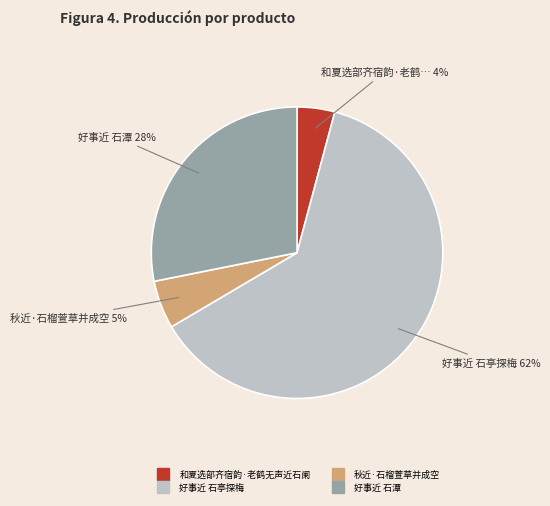

Count the number of slices in the pie.

4